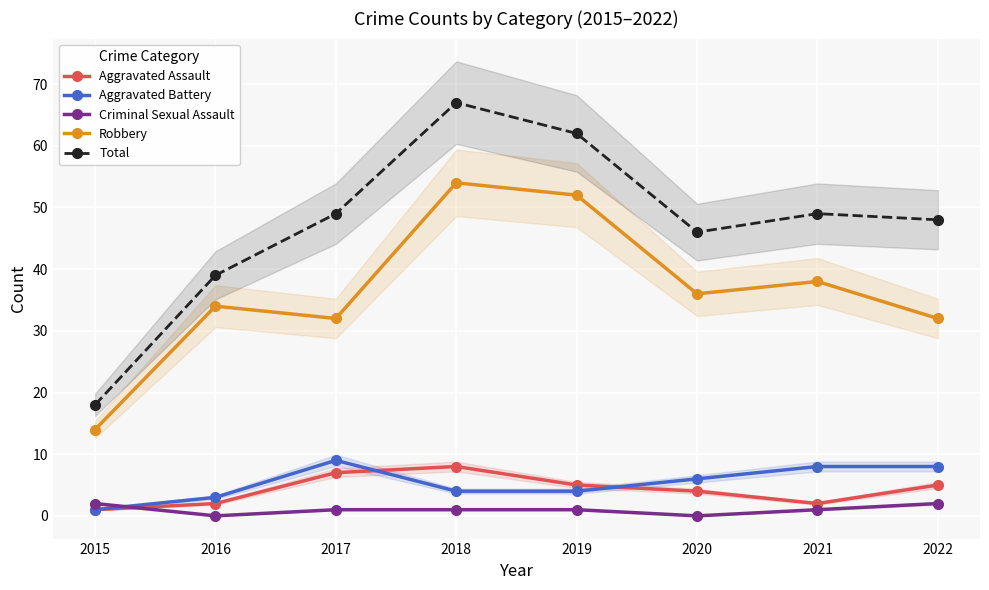

Where is the first local minimum for Robbery?

2017